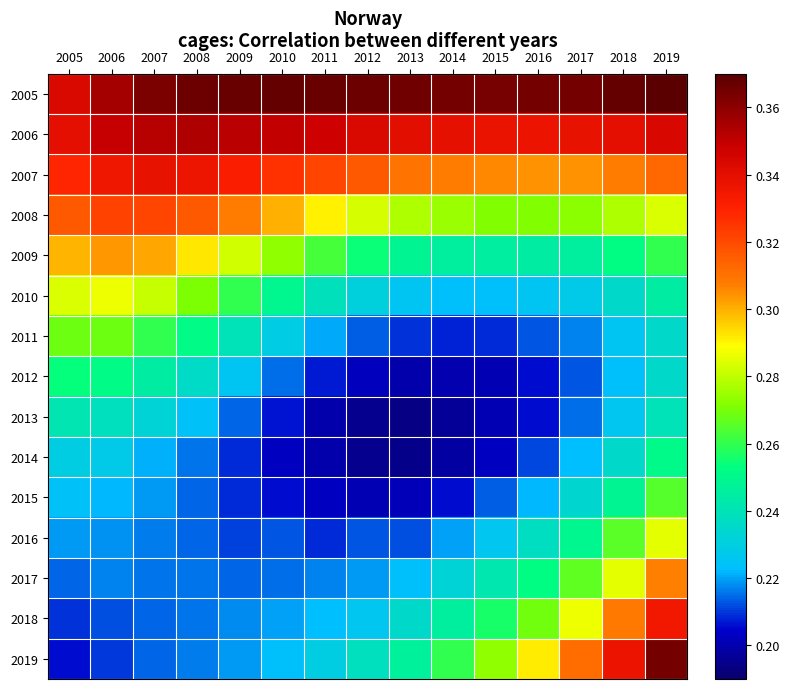

What is the total value across all series at 2015?

3.8